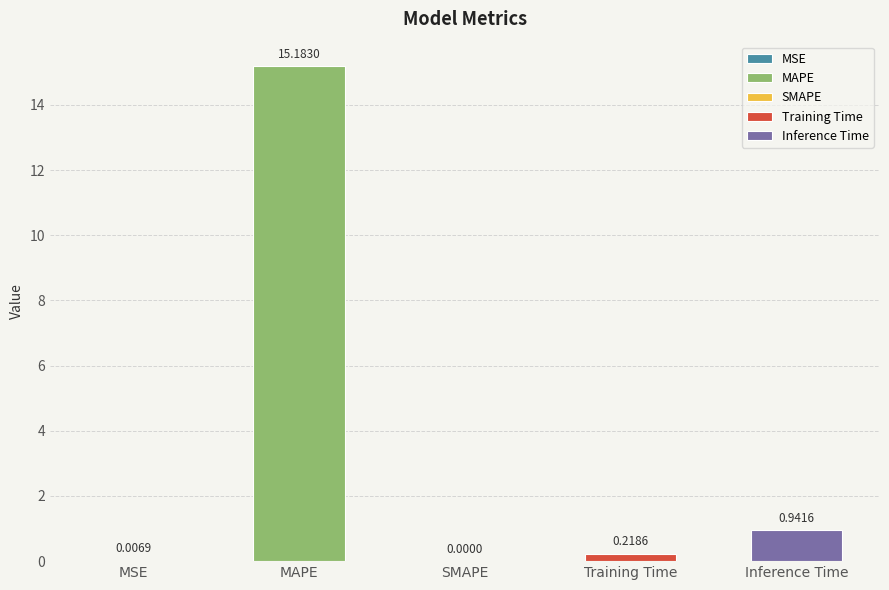

What is the difference between the maximum and minimum values?

15.2